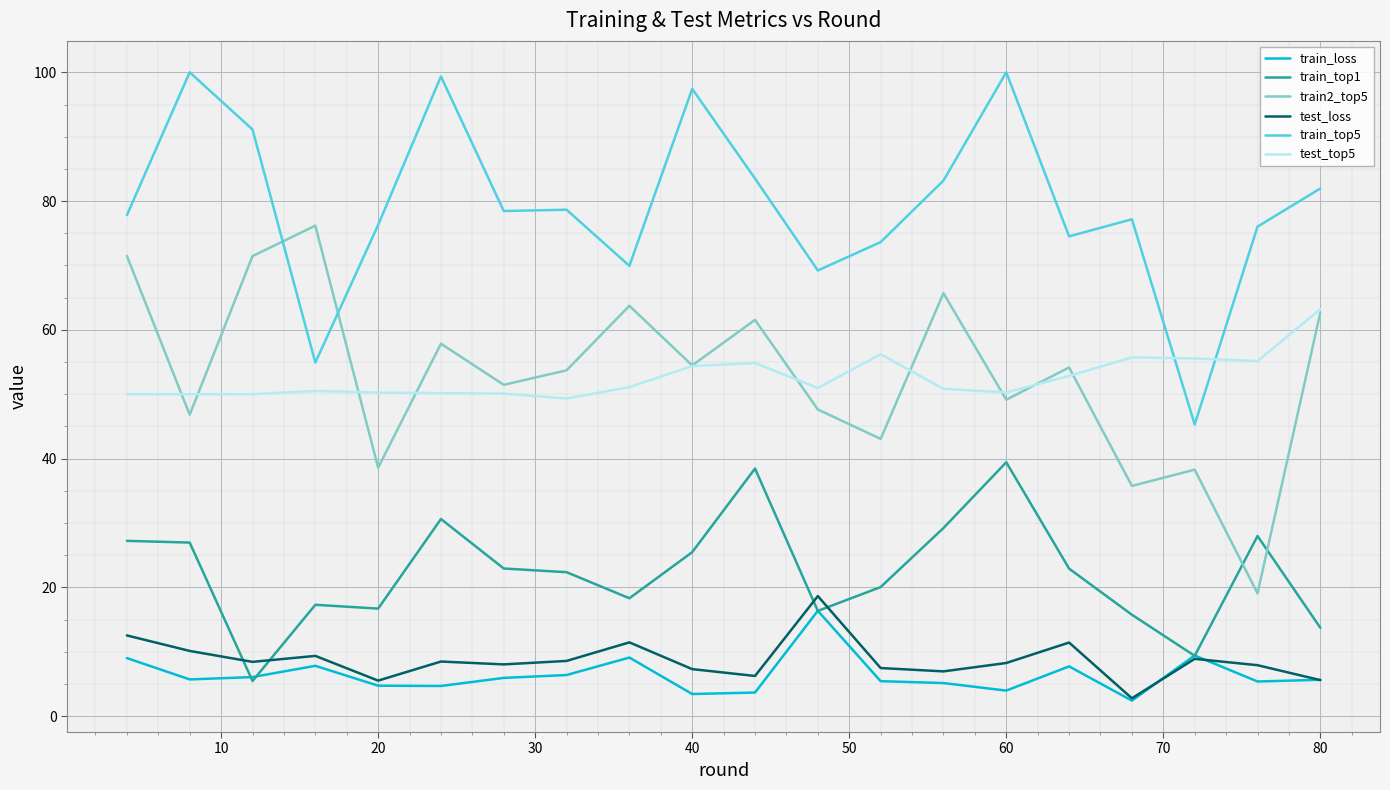

True or false: train_top5 and train_loss intersect in this chart.

False